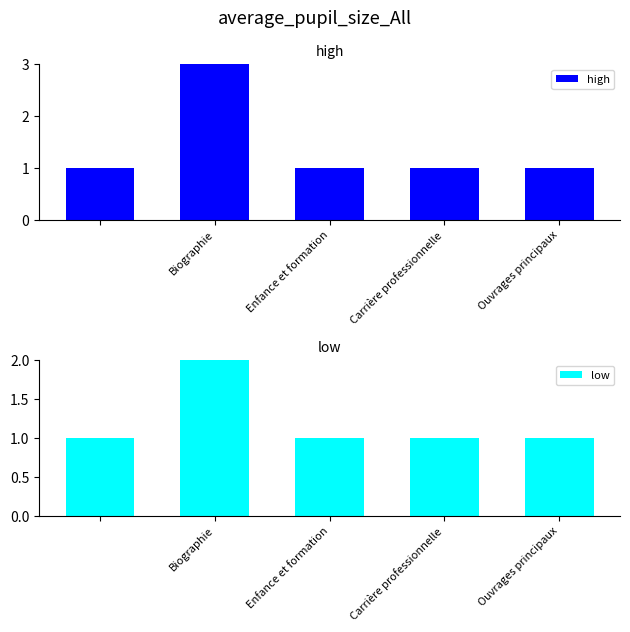

What is the sum of all high values?

7